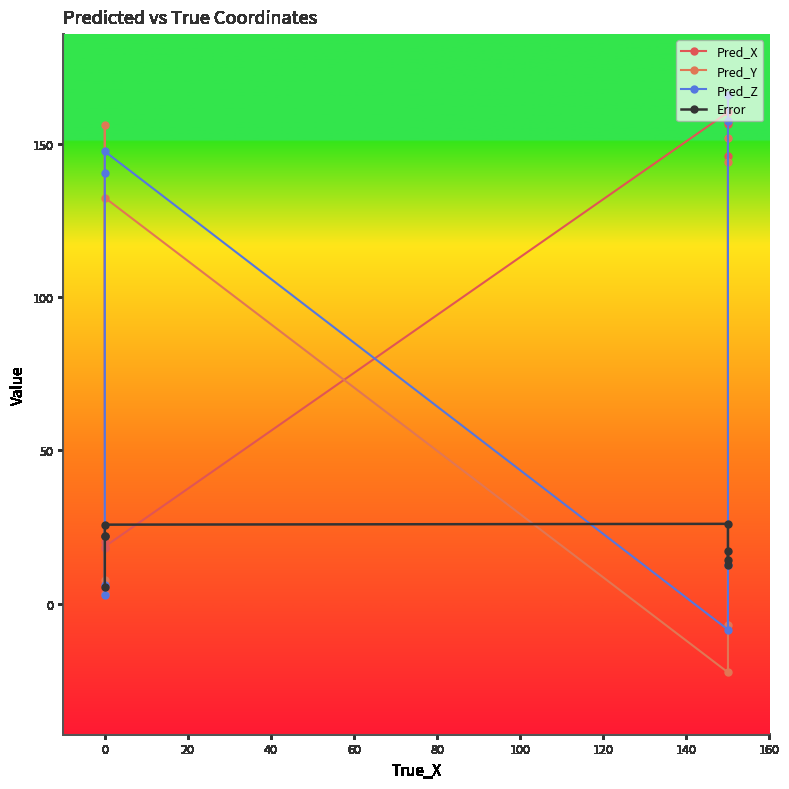

What is the difference between the Pred_Z values at 60 and 80?

21.0